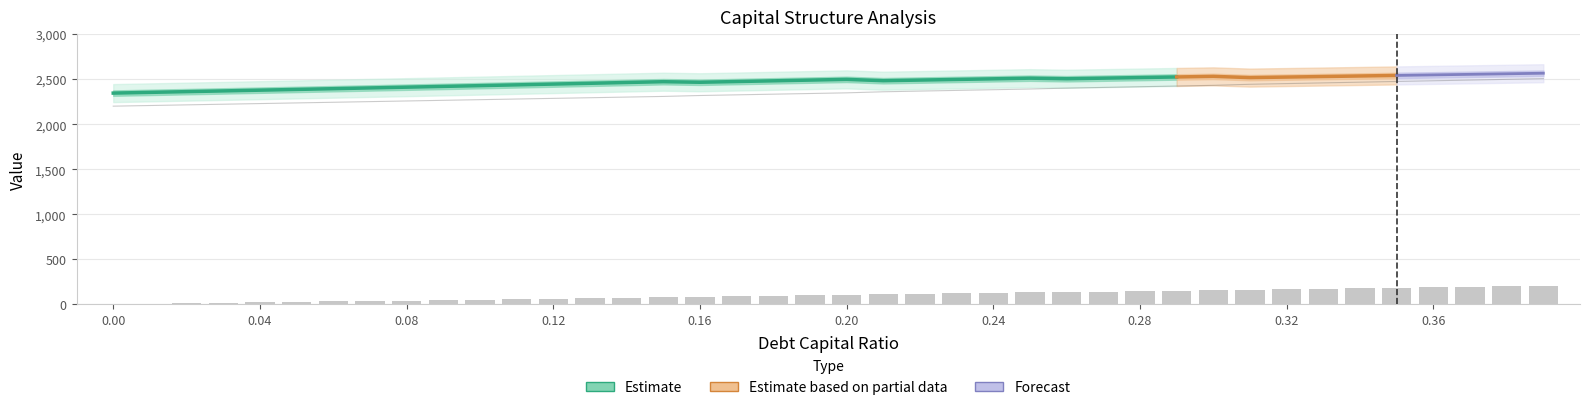

What is the spread (max minus min) of values at 0.05?

2485.7